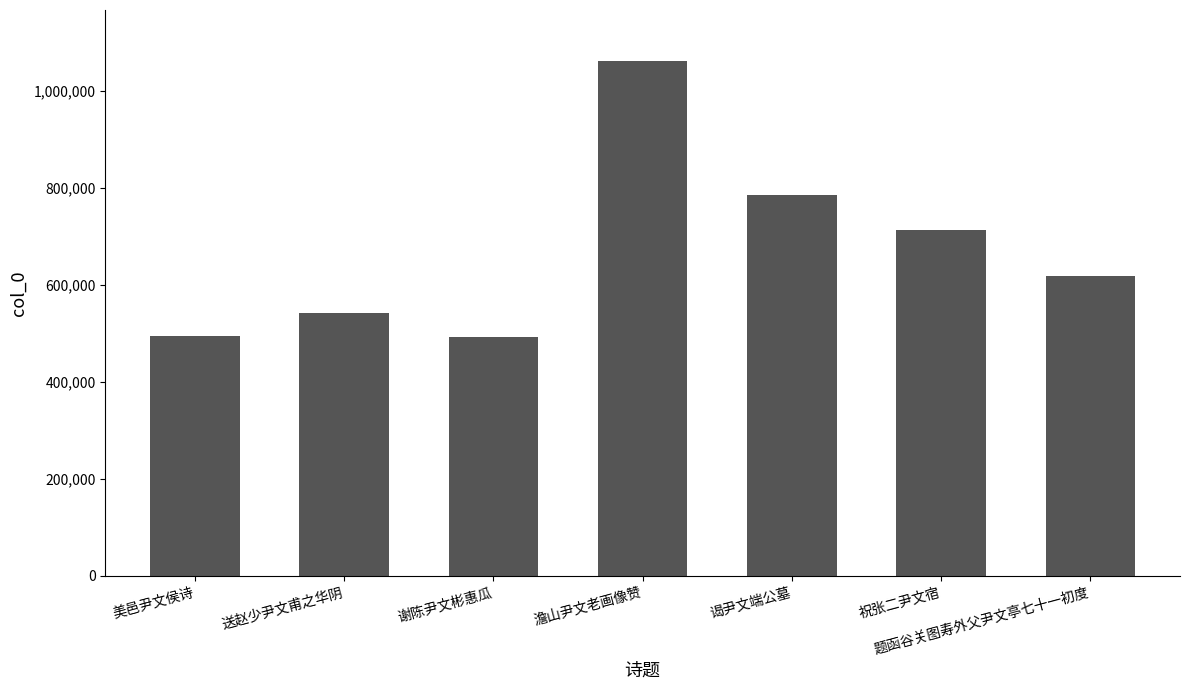

How many series are shown in this chart?

1